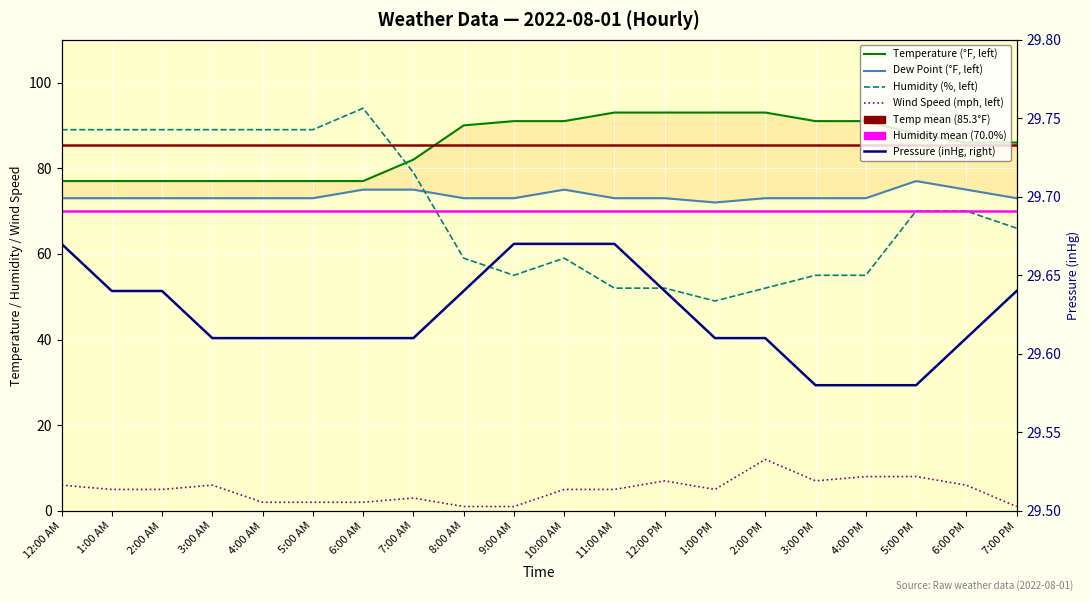

True or false: Dew Point has more than 1 points higher than both neighbors.

True